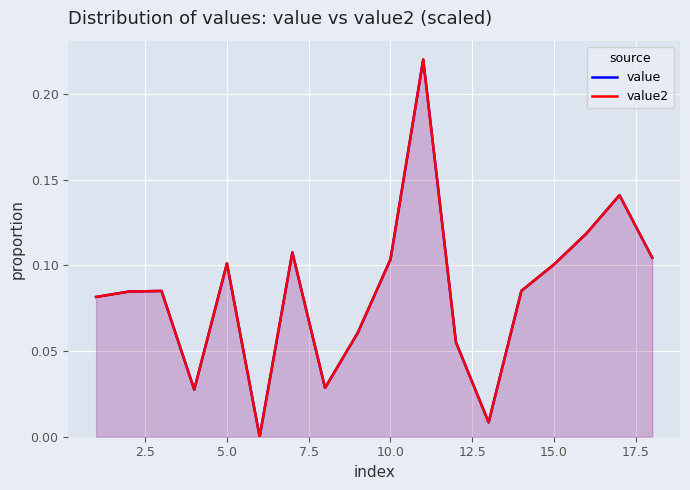

Read the value2 value at 15.0.

0.1